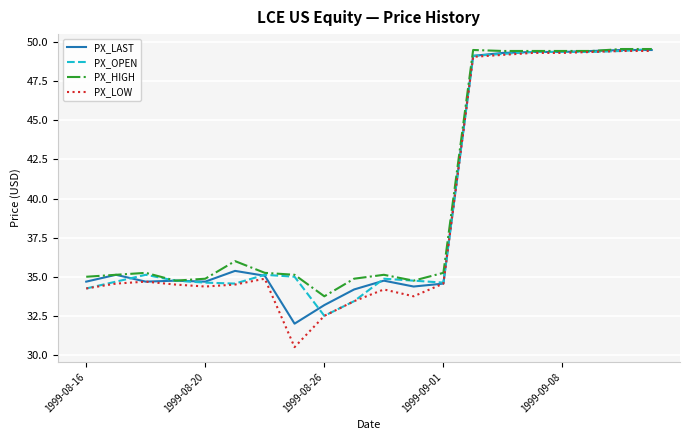

Which series has the largest total across all categories?

PX_HIGH